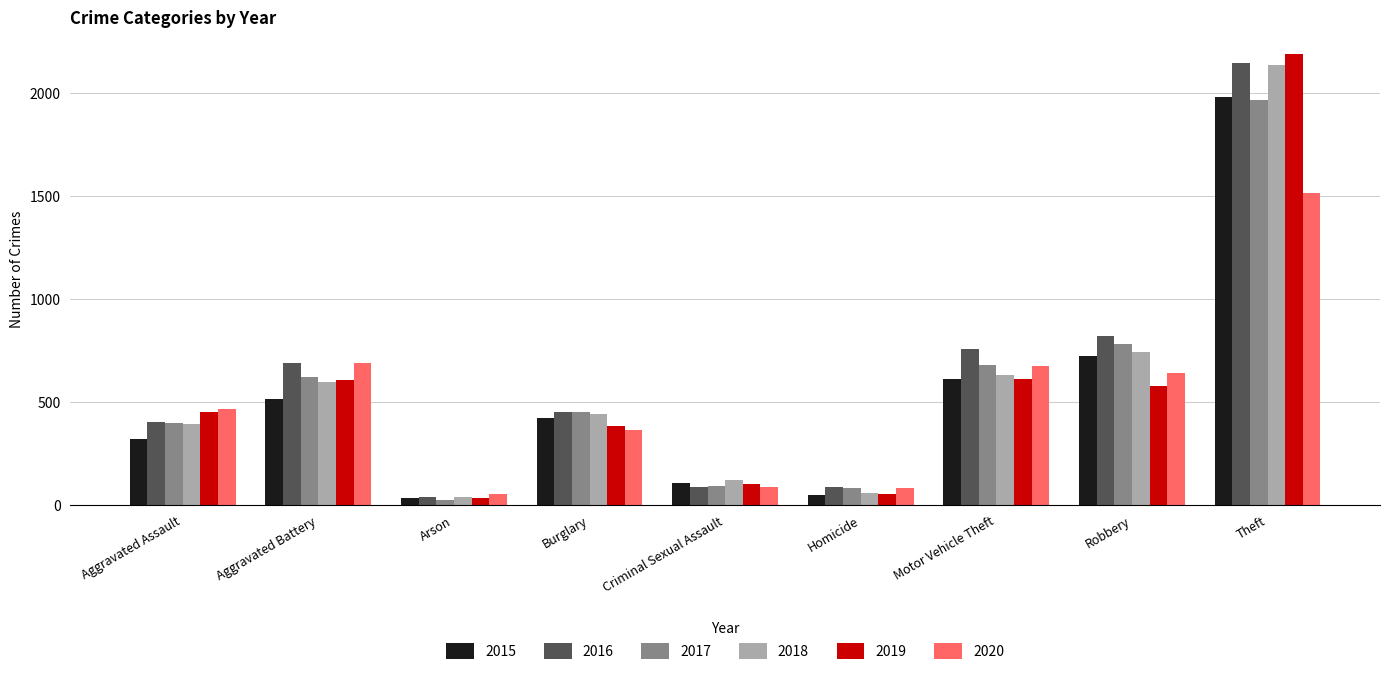

What is the sum of the 2016 values at Aggravated Battery and Robbery?

1510